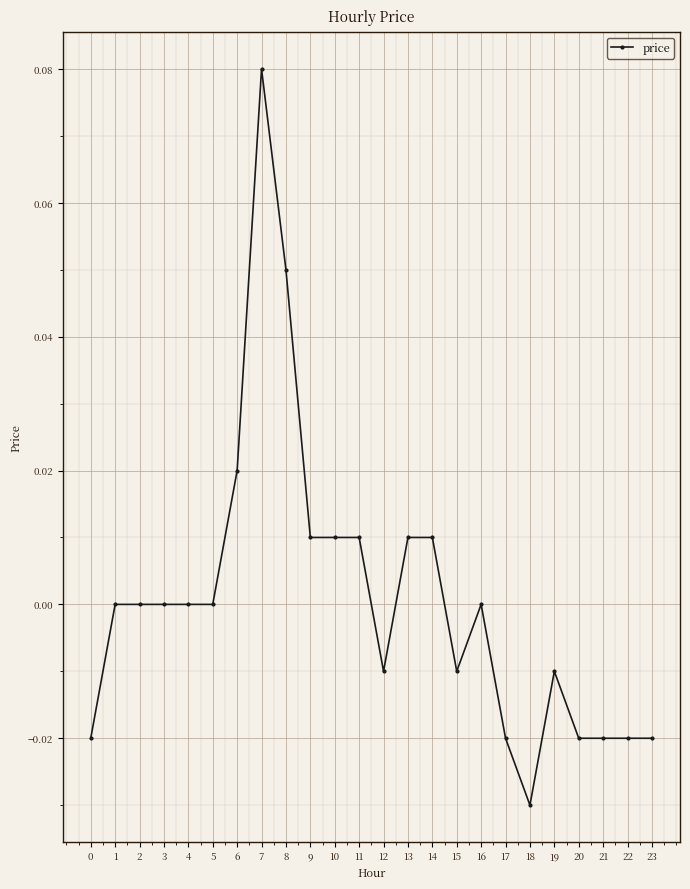

How many categories are shown in the chart?

24